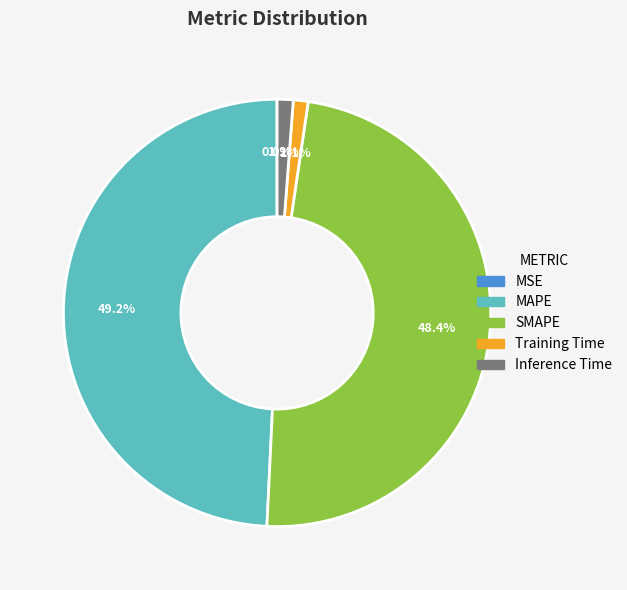

True or false: MAPE accounts for 49% of the total.

True